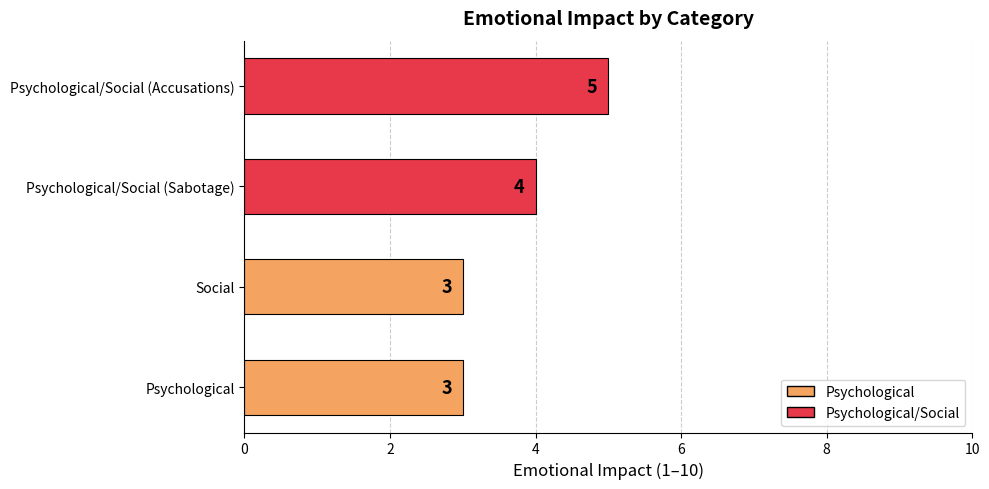

True or false: the data shows 2 at Psychological/Social (Sabotage).

False